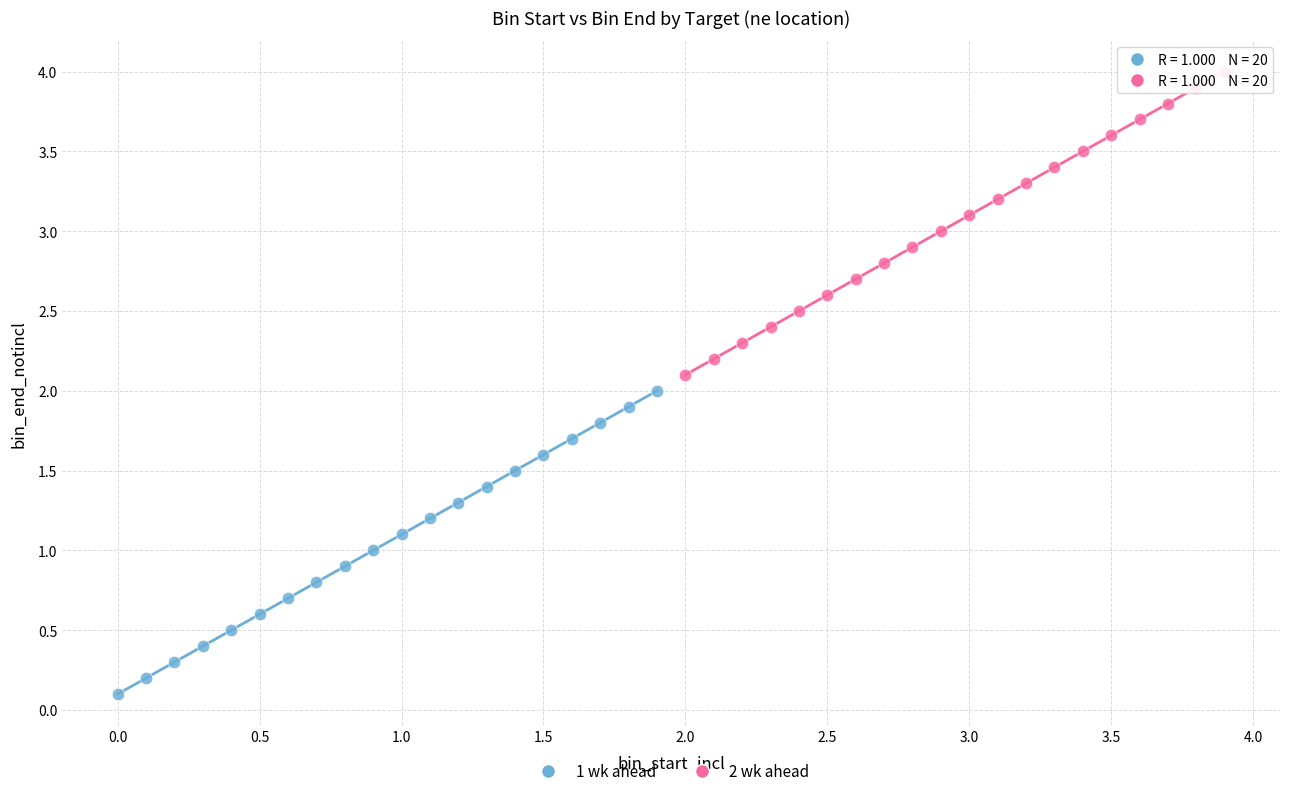

Which series contains the lowest Y value?

1 wk ahead